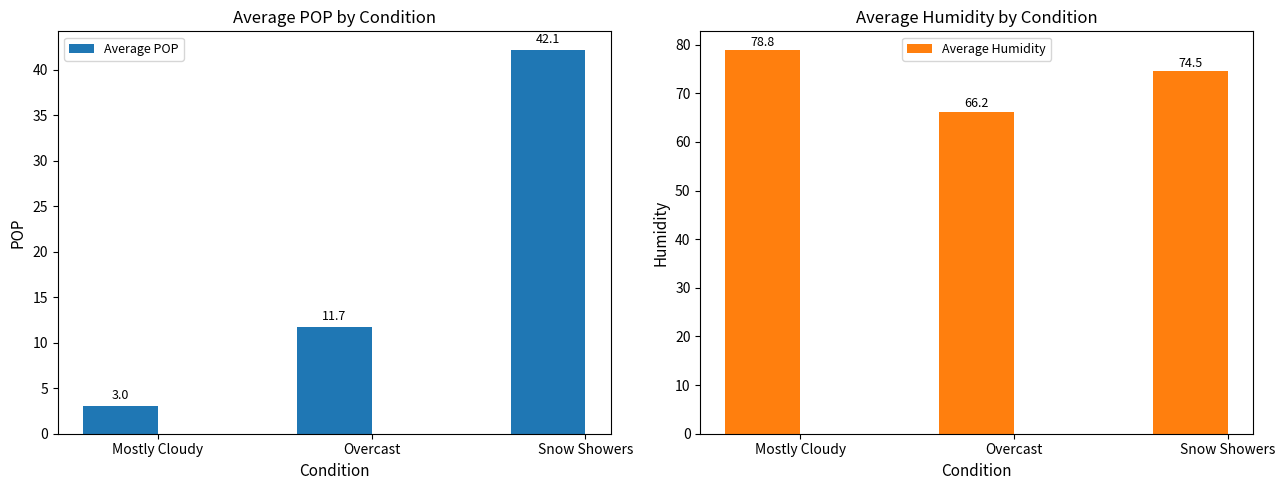

What position from the right is Mostly Cloudy?

3